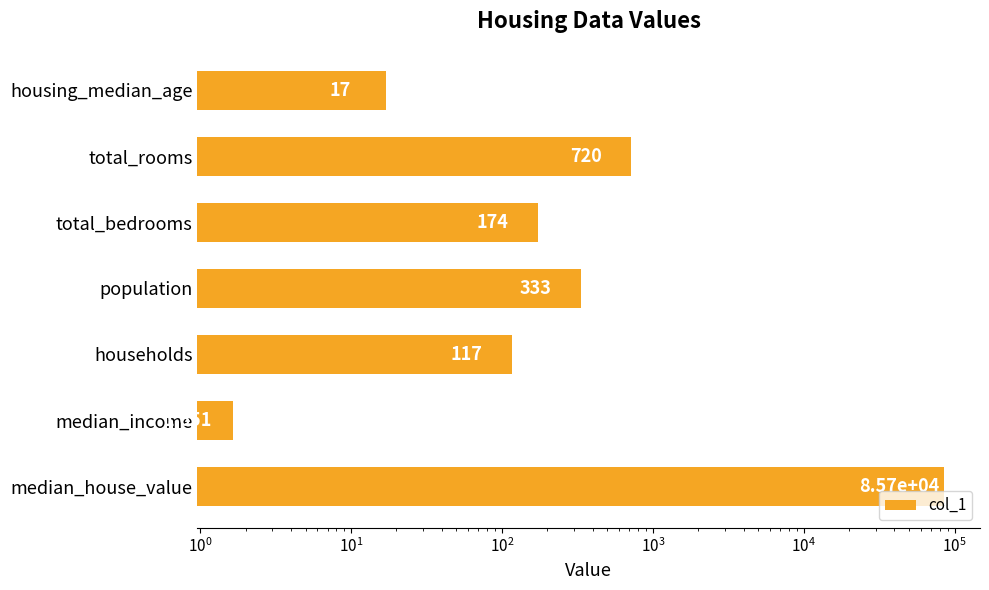

What is the value of the 2nd bar from the left?

720.0